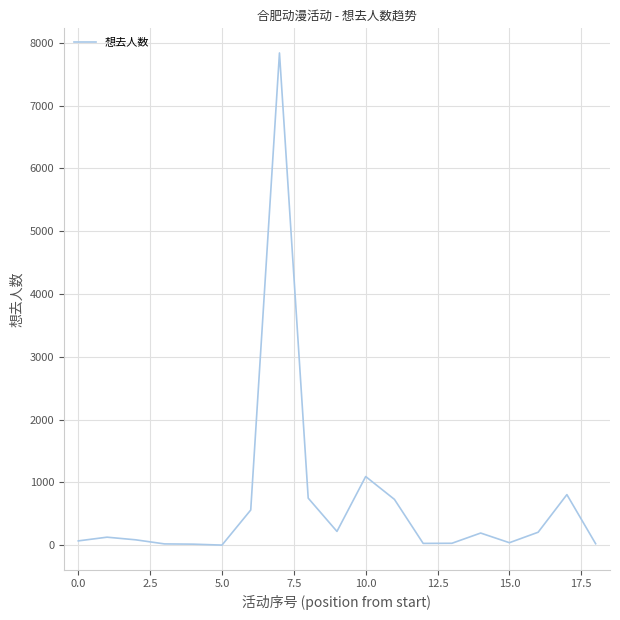

What is the maximum value shown in the chart?

7838